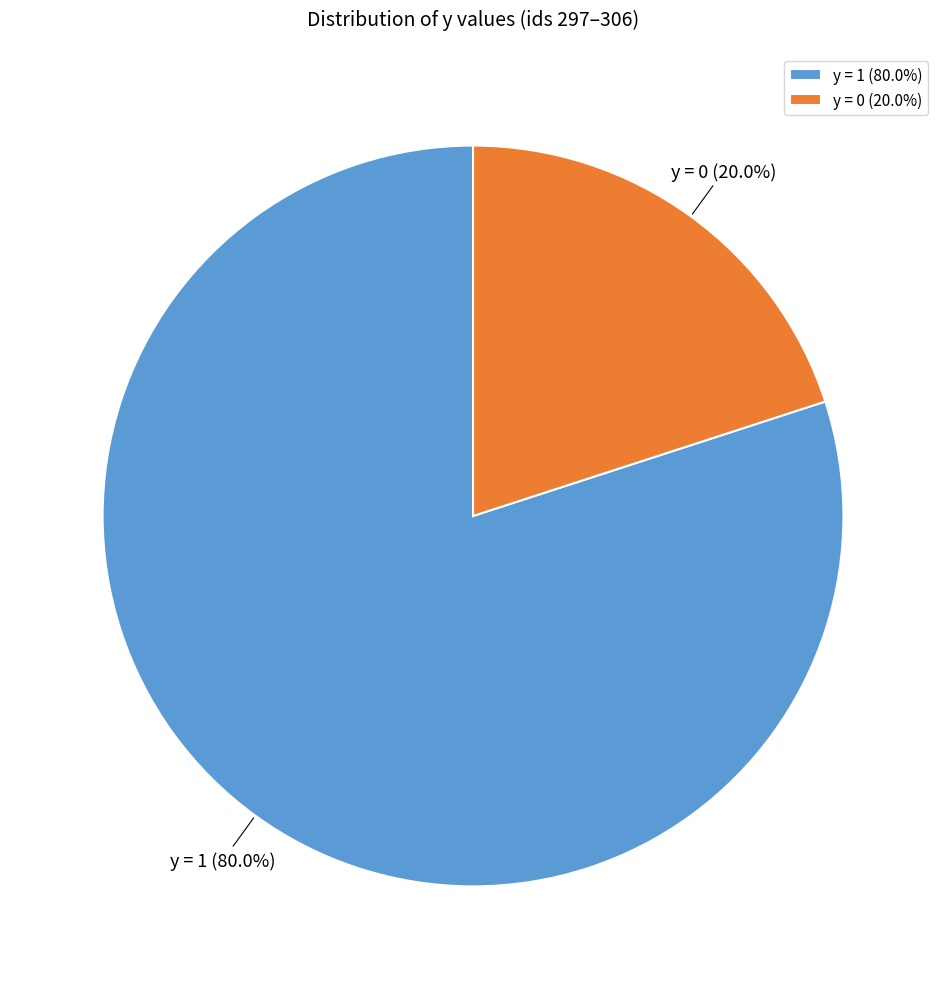

What portion of the pie excludes y = 1?

20.0%